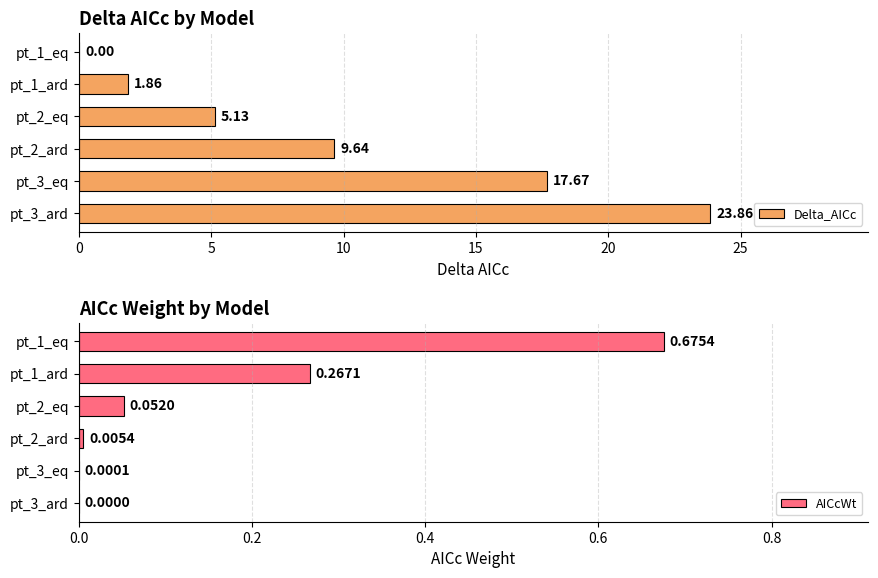

Read the Delta_AICc value at pt_2_ard.

9.6